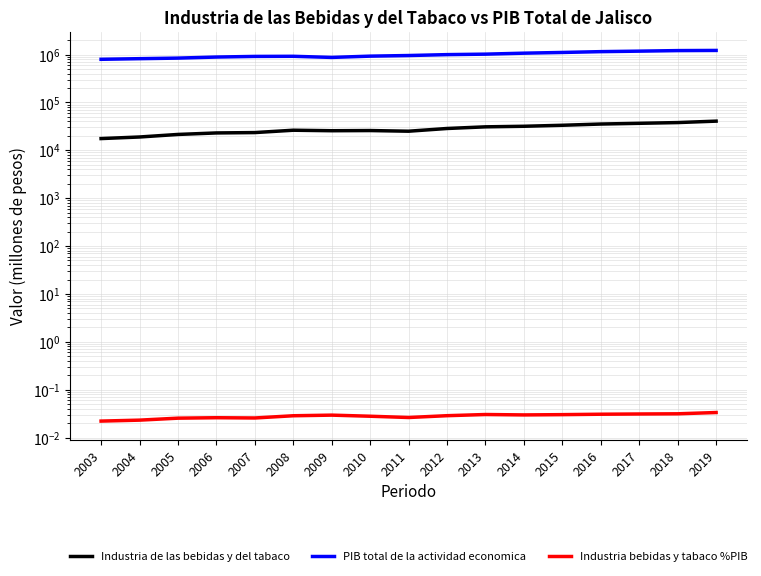

What is the value of the PIB total de la actividad economica point at the 14th from the left?

1149129.5